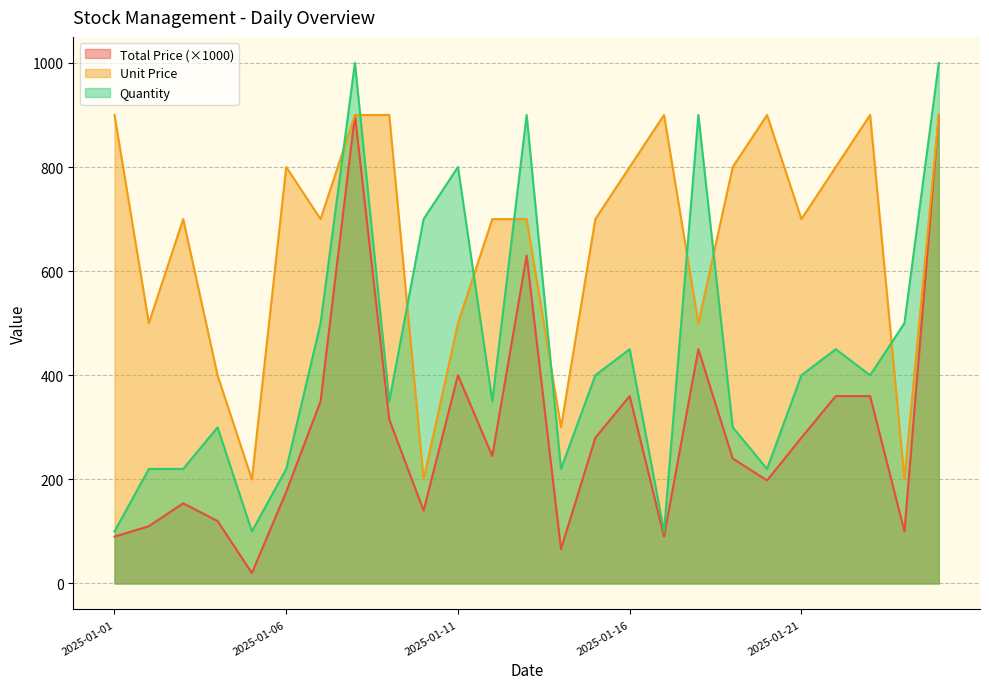

Between 2025-01-10 and 2025-01-21, which series saw the biggest shift?

Unit Price